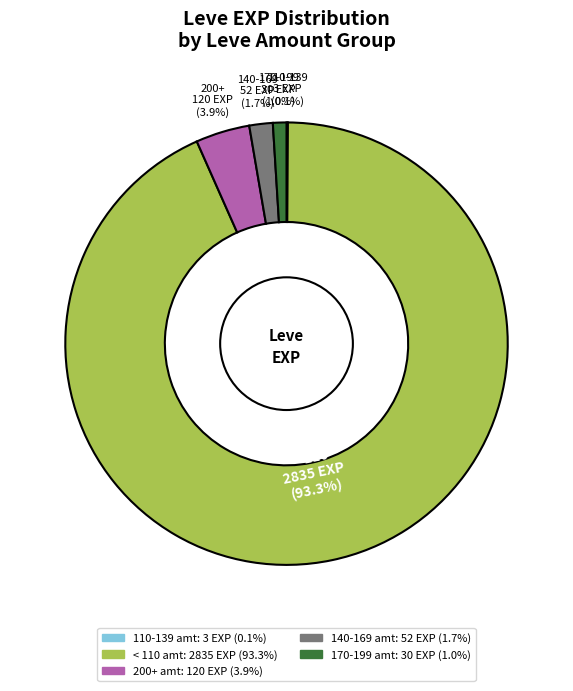

Is there any slice that represents more than half of the pie?

Yes